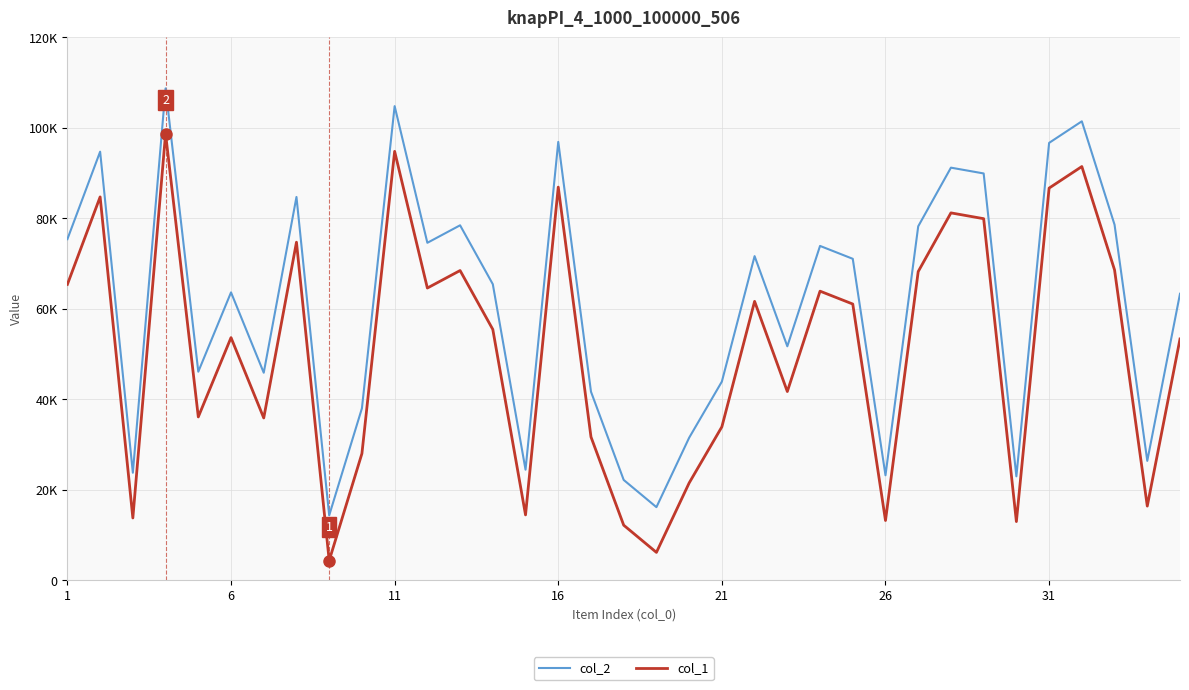

True or false: col_2 and col_1 cross at least once.

False